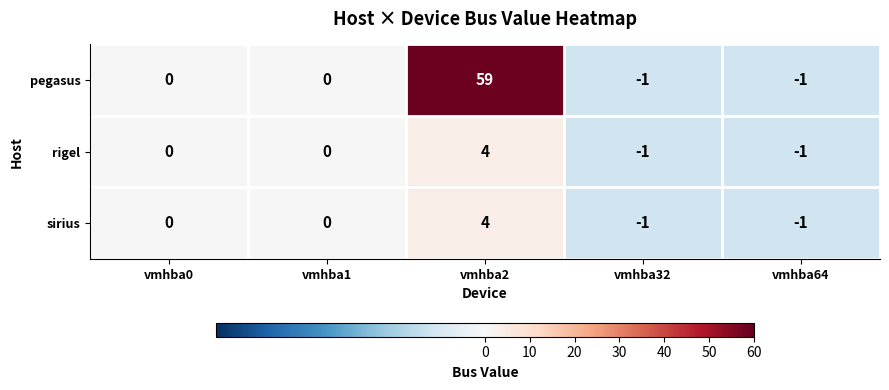

Is the value of pegasus at vmhba32 greater than the value of sirius at vmhba2?

No